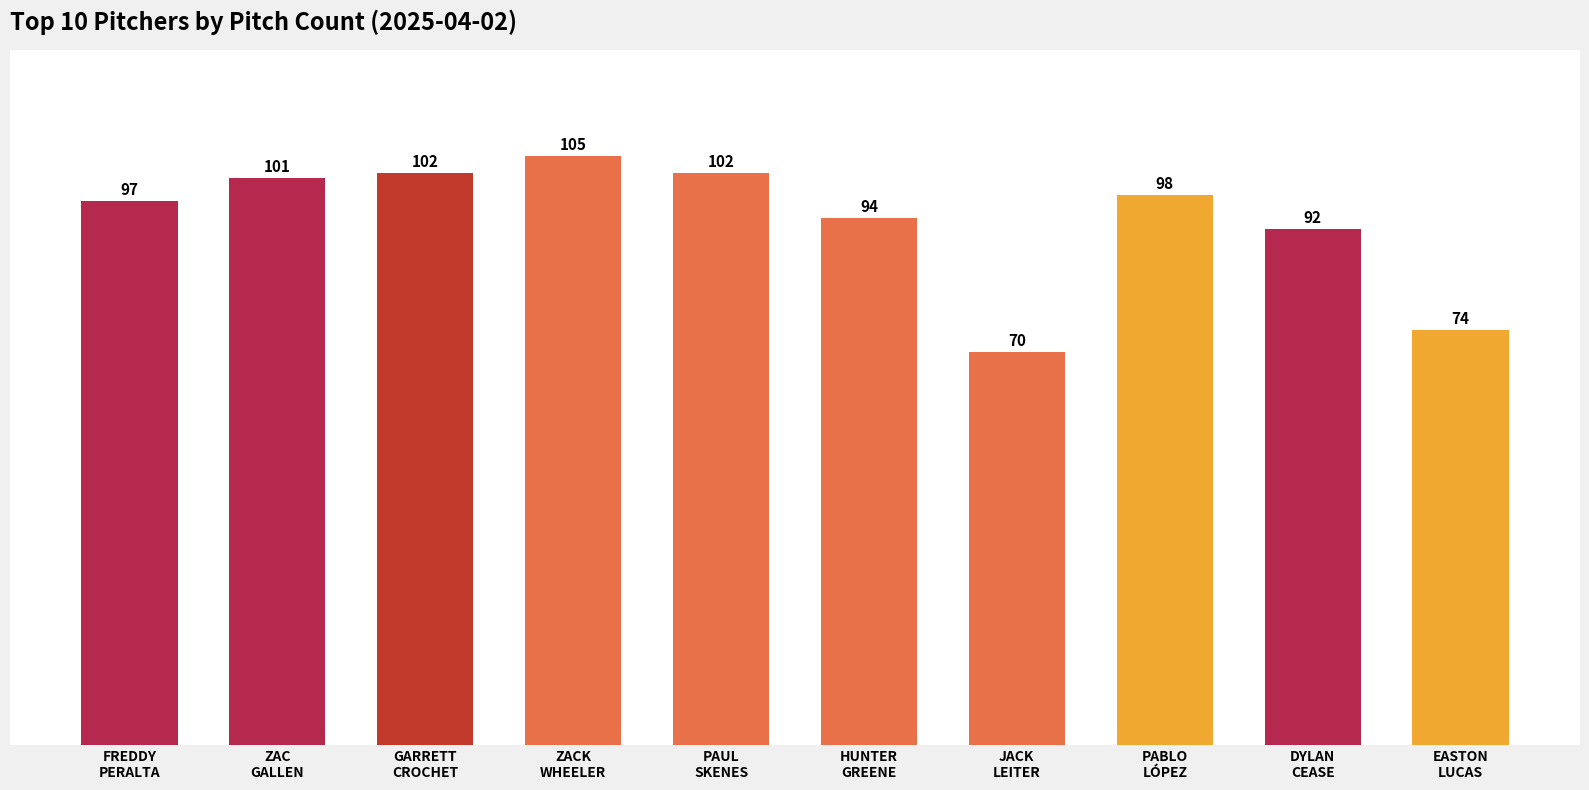

Count the number of data series in this chart.

1